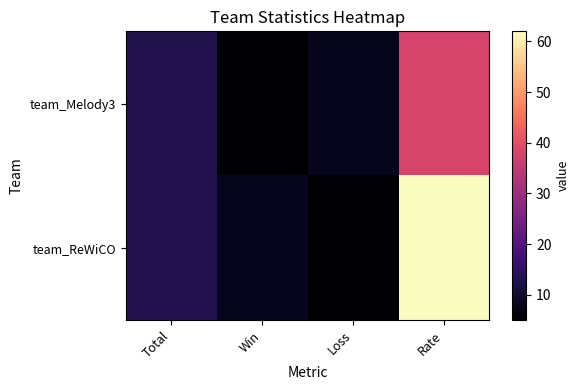

Reading left to right, transcribe all the data shown in this chart.

team_Melody3: Total=13	Win=5	Loss=8	Rate=38
team_ReWiCO: Total=13	Win=8	Loss=5	Rate=62